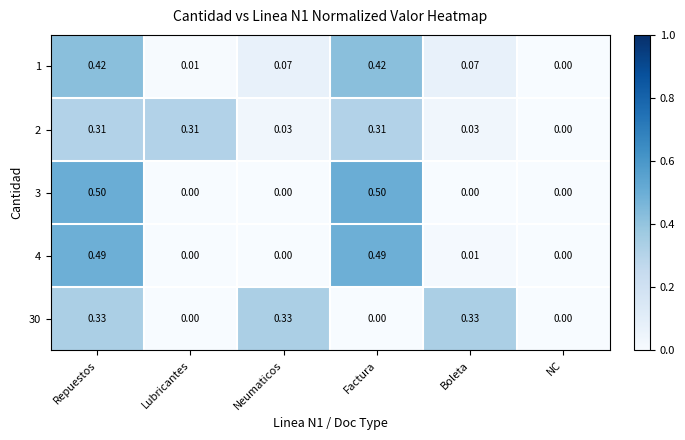

At which category is the sum across all series the highest?

Repuestos